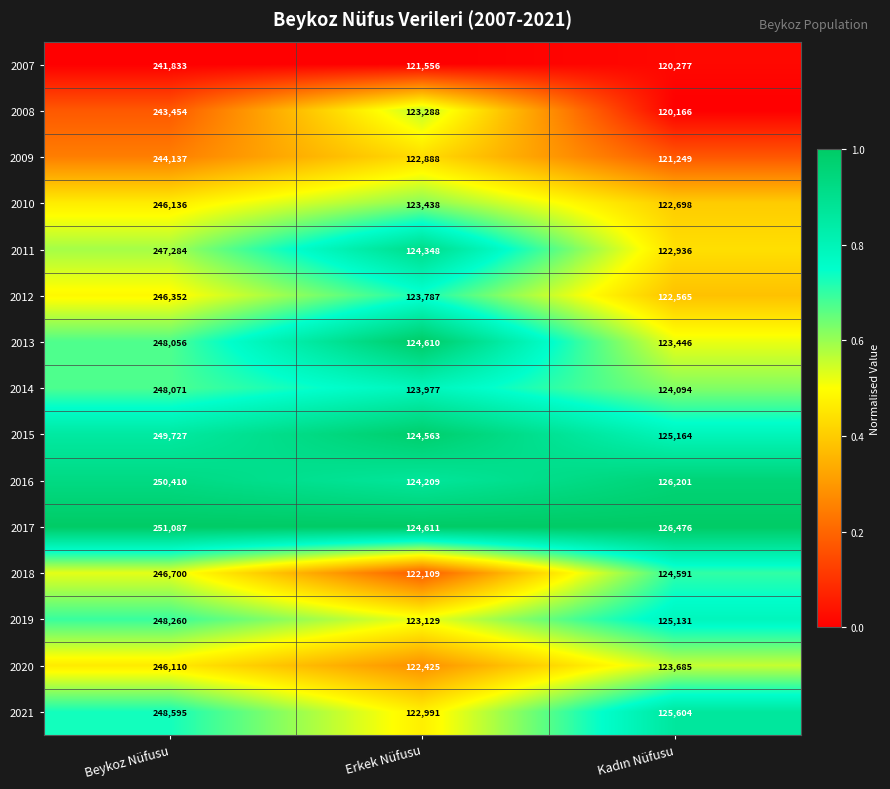

What is the total value across all series at Erkek Nüfusu?

1851929